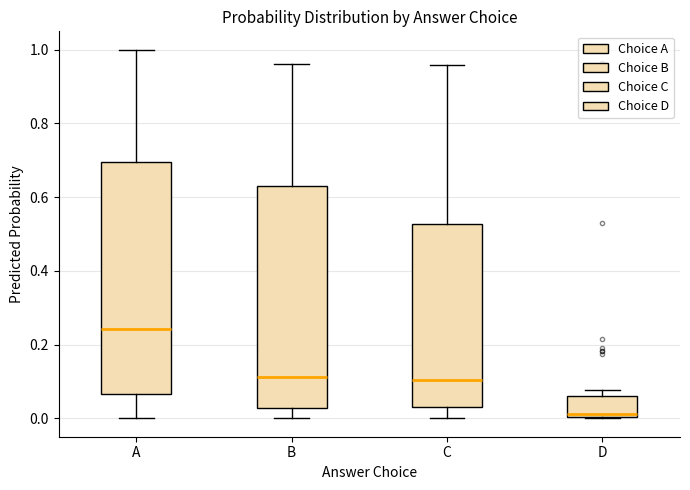

Reading left to right, read every box against the y-axis: the position of its median line, the range the box covers, and the ends of its whiskers. The values are not printed on the chart, so give them approximately, as read against the axis.

A: median 0.24, box 0.06 to 0.70, whiskers 0.00 to 1.00
B: median 0.12, box 0.02 to 0.62, whiskers 0.00 to 0.96
C: median 0.10, box 0.04 to 0.52, whiskers 0.00 to 0.96
D: median 0.02, box 0.00 to 0.06, whiskers 0.00 to 0.08